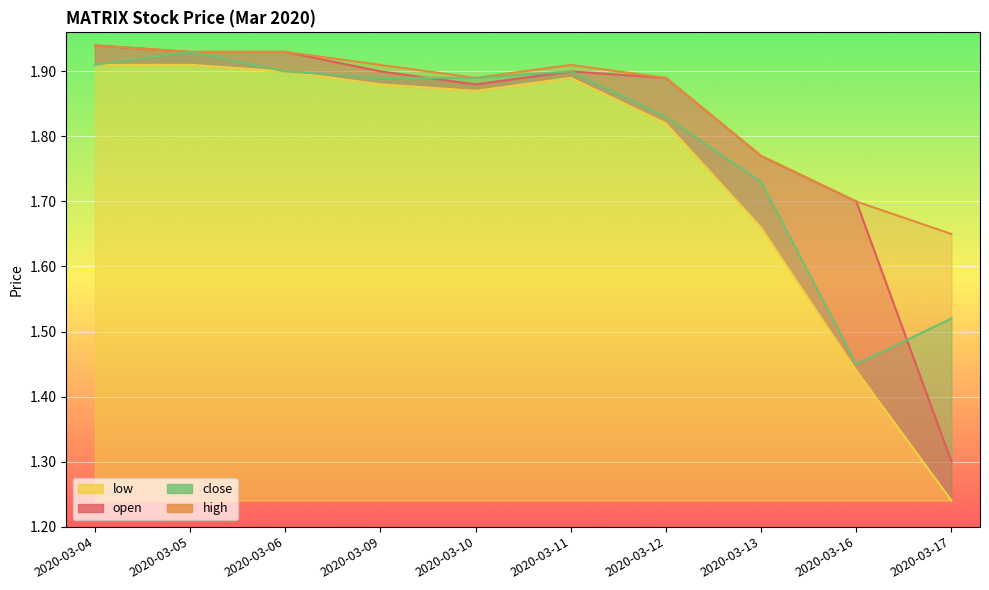

Is the value of high at 2020-03-13 greater than the value of open at 2020-03-12?

No